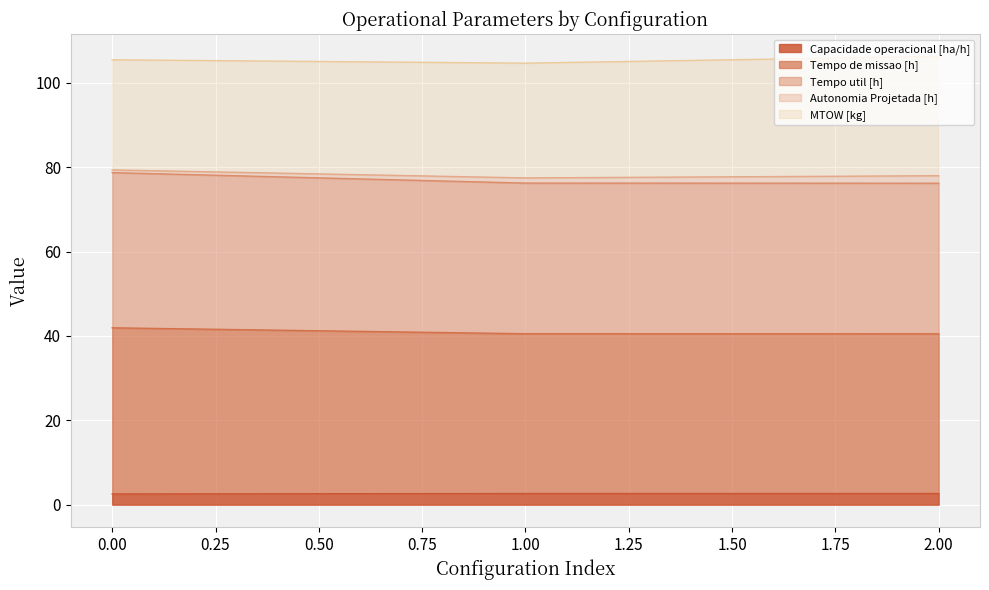

What is the maximum value for Capacidade operacional [ha/h]?

2.6